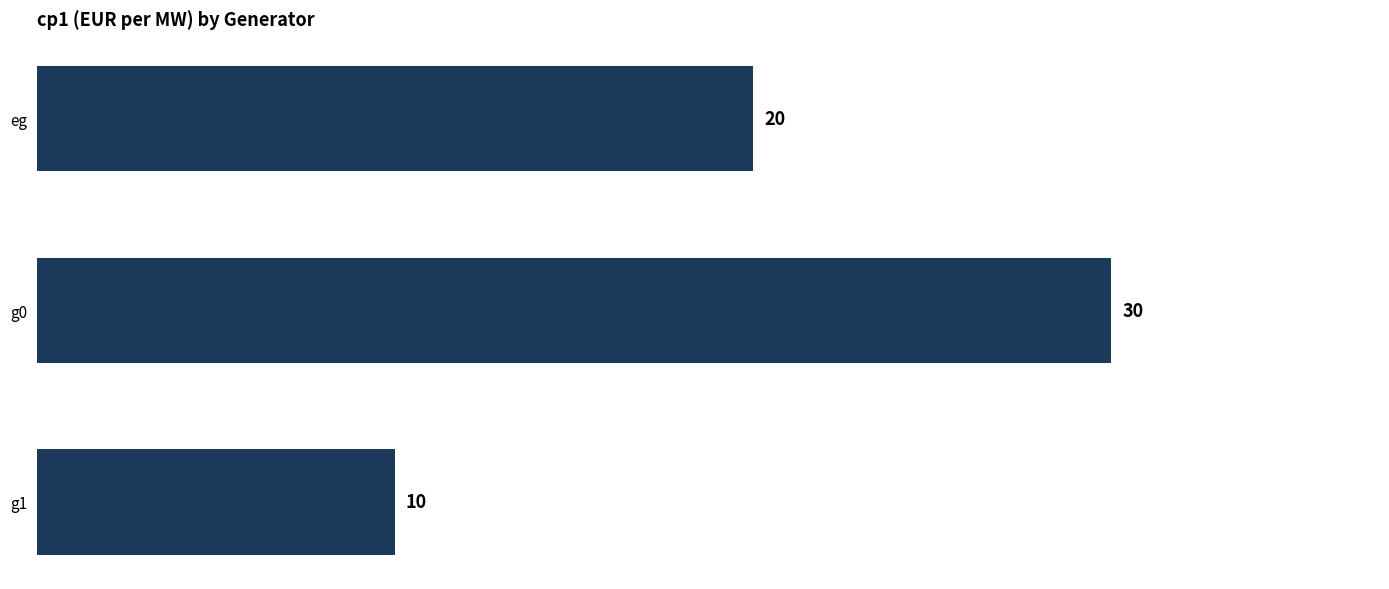

What is the label of the 1st bar from the bottom?

g1